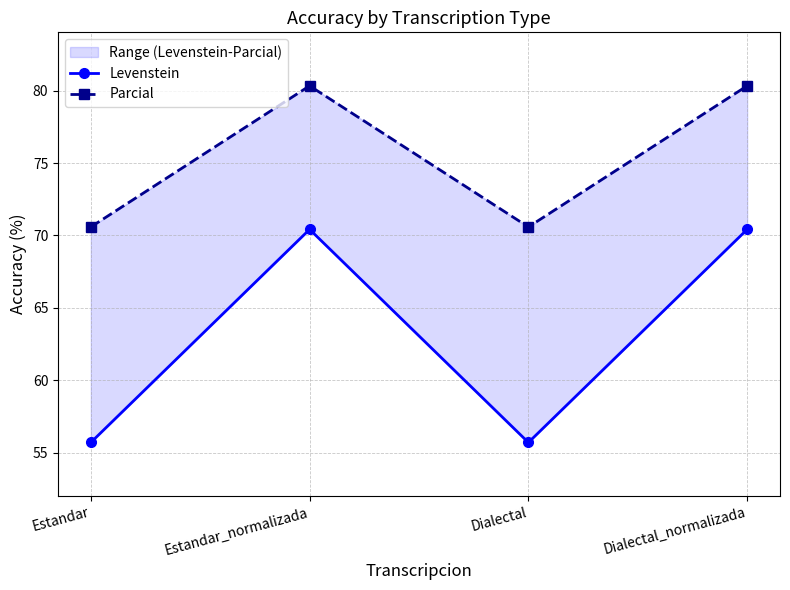

What is the difference between the second highest and minimum values in the Parcial series?

9.8